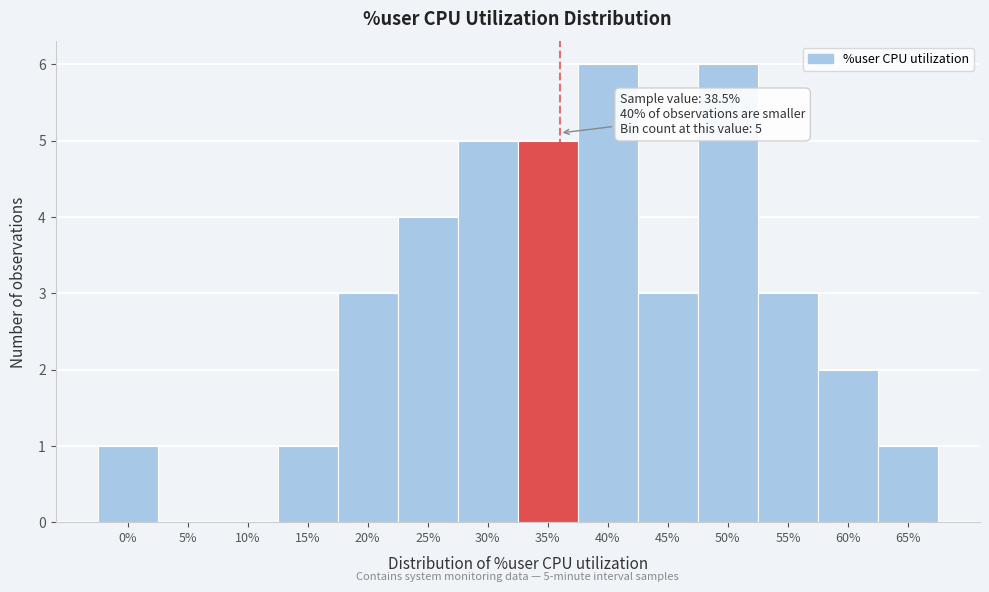

Reading left to right, what are all the values shown in this chart?

0%=1	5%=0	10%=0	15%=1	20%=3	25%=4	30%=5	35%=5	40%=6	45%=3	50%=6	55%=3	60%=2	65%=1